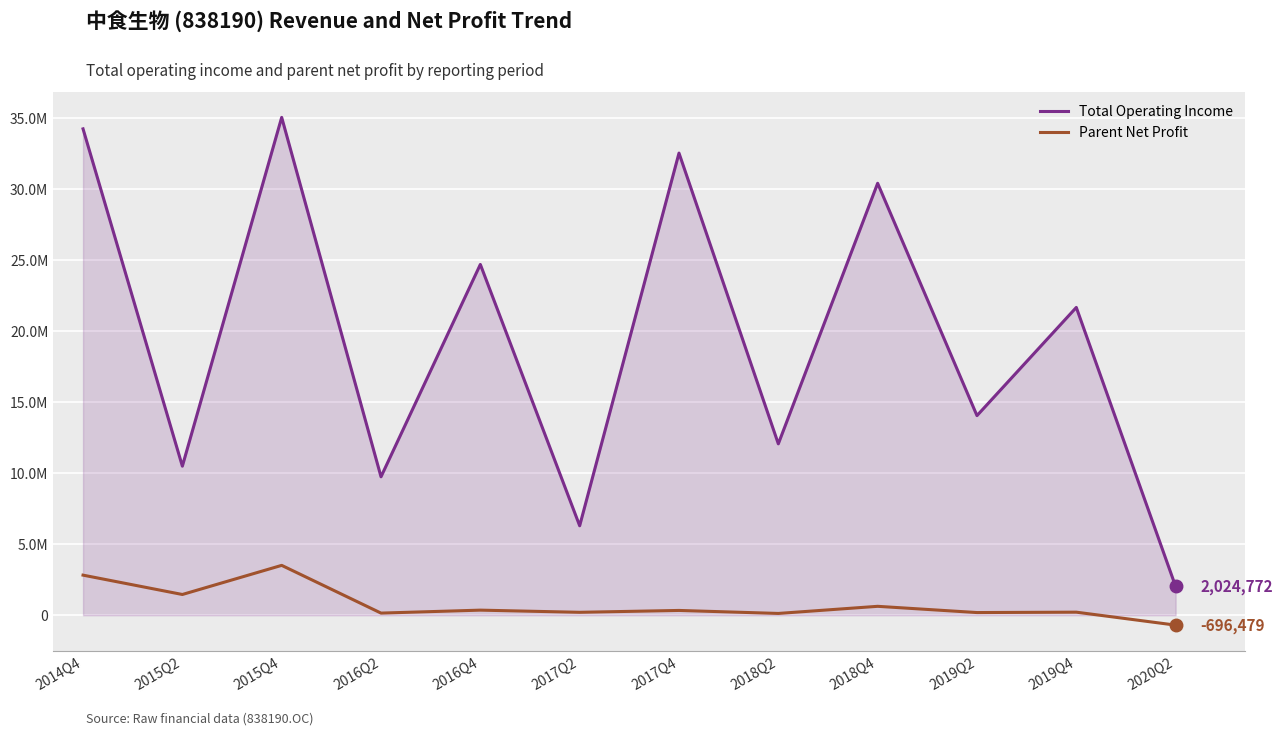

True or false: Total Operating Income and Parent Net Profit intersect in this chart.

False